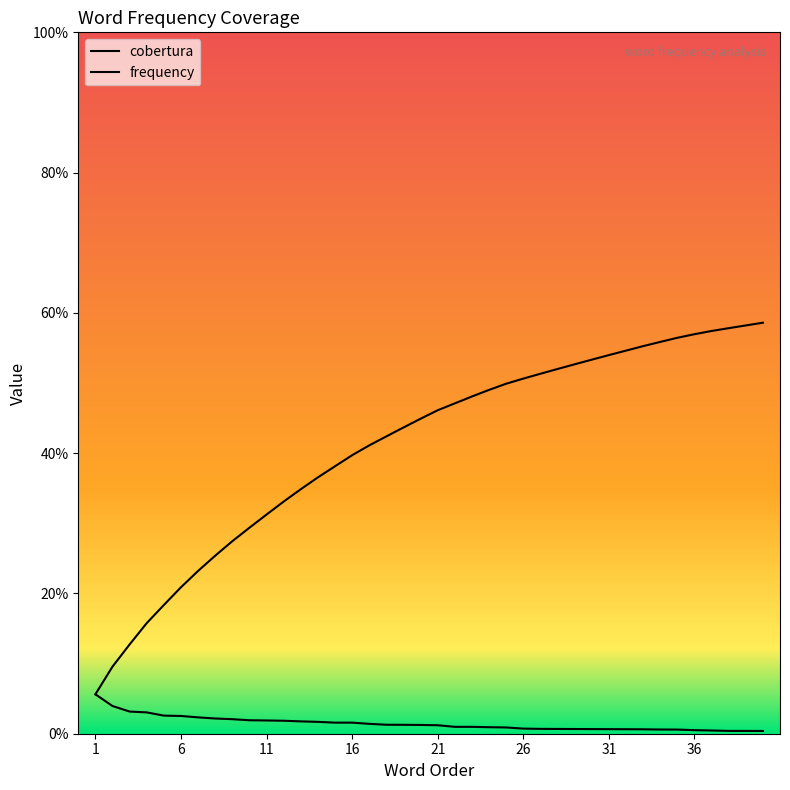

Rank the series by their maximum value, from highest to lowest.

cobertura, frequency